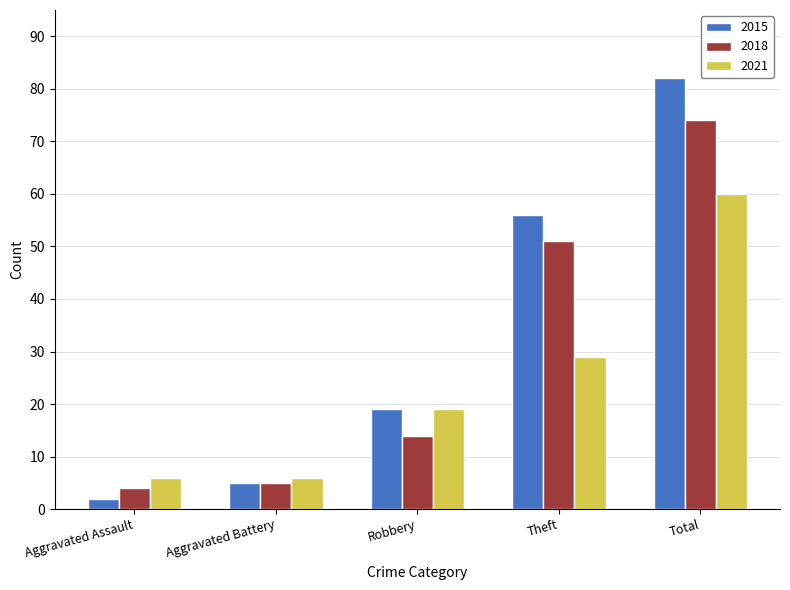

At which label is 2015 closest to 42?

Theft